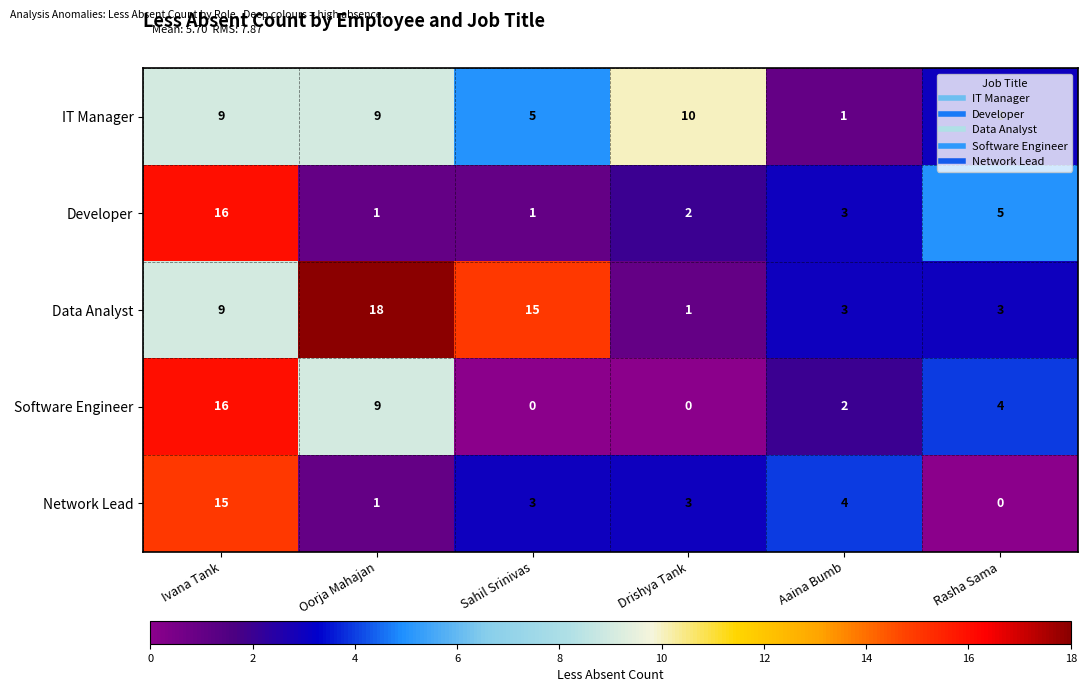

Which series has the largest total across all categories?

Data Analyst